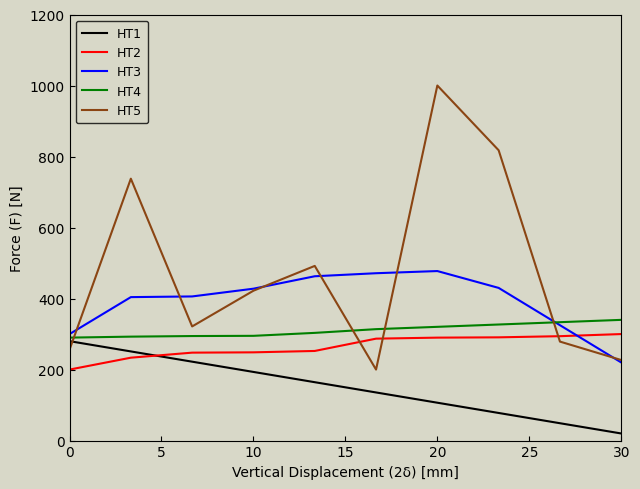

What is the maximum value for HT5?

1000.0